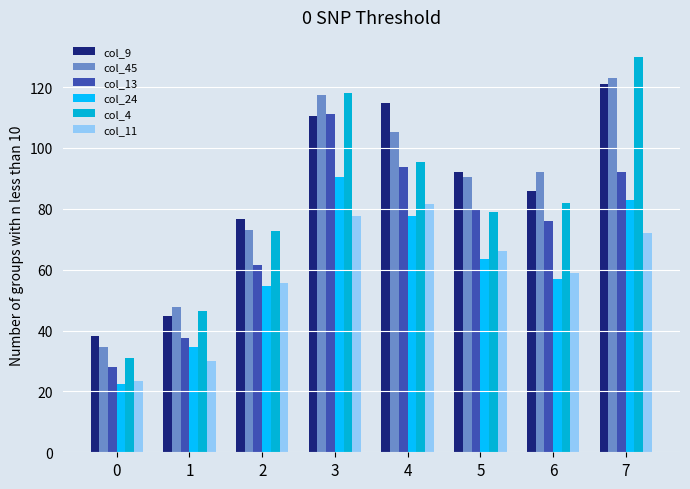

How many data points in col_9 are less than 92?

4